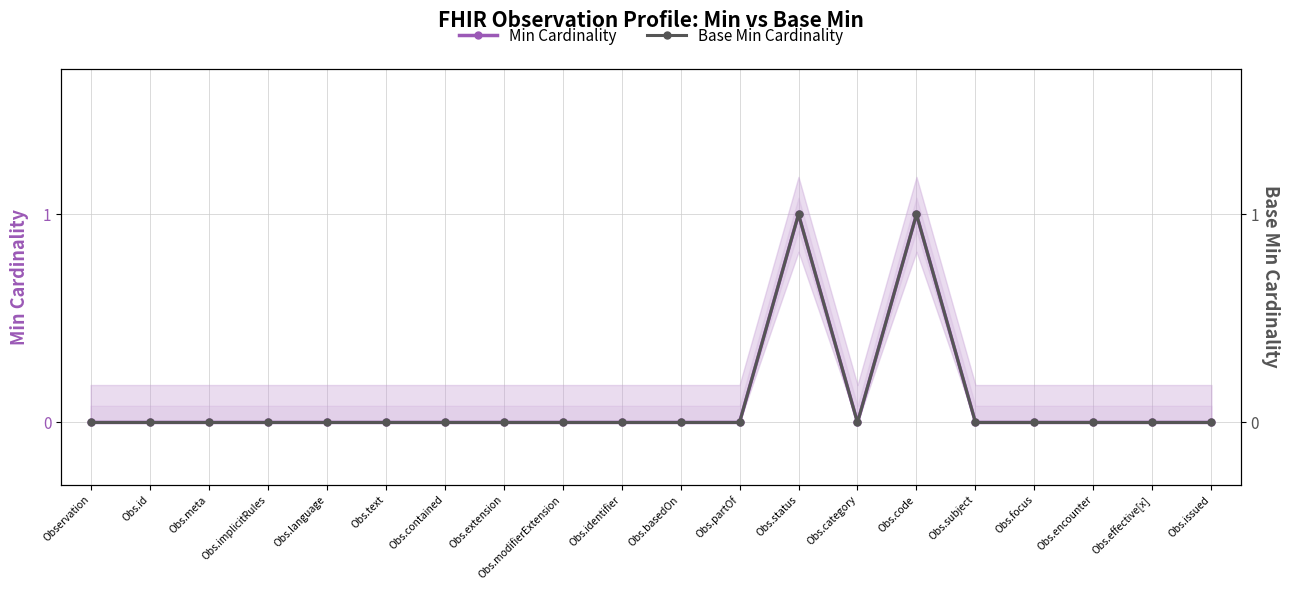

Is the value of Base Min Cardinality at Observation greater than the value of Min Cardinality at Obs.effective[x]?

No